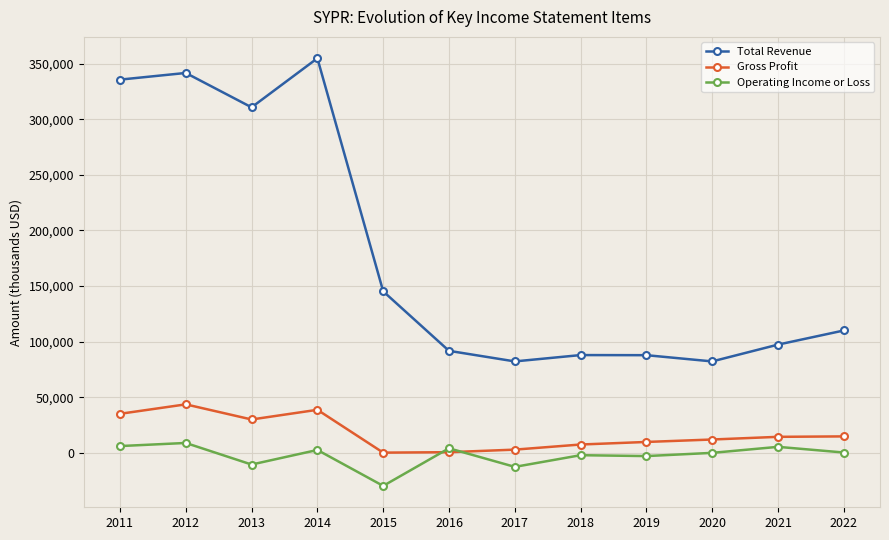

Which series has the widest spread of values?

Total Revenue